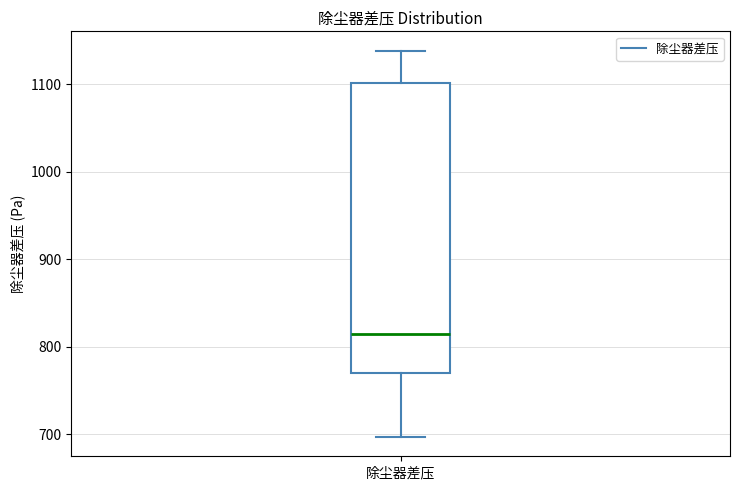

Transcribe this box plot: give where the median line is, the range the box spans, and where the two whiskers end, as read against the y-axis. The values are not printed on the chart, so give them approximately, as read against the axis.

median 810, box 770 to 1100, whiskers 700 to 1140